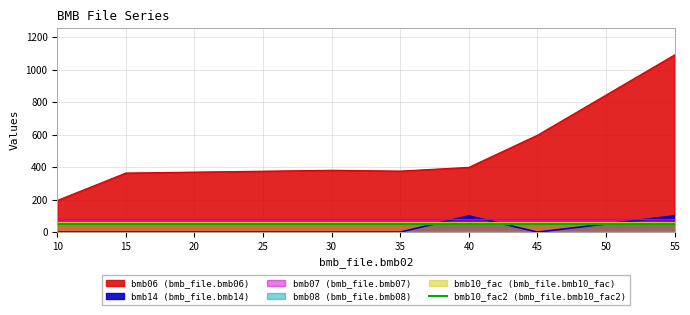

Which category has the lowest value in the bmb07 series?

10